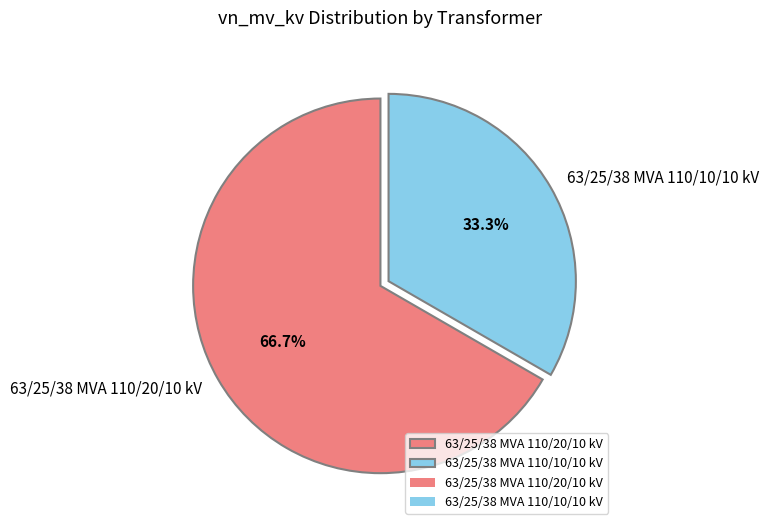

To the nearest percent, what portion does 63/25/38 MVA 110/20/10 kV represent?

67%